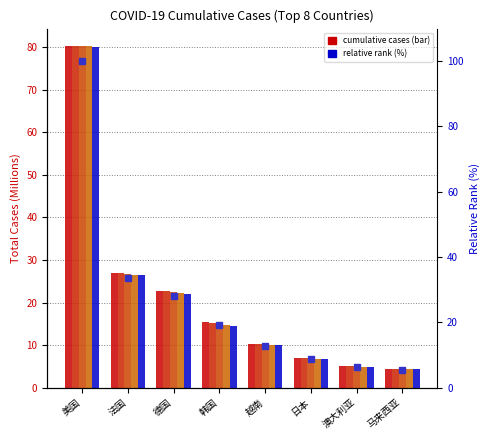

At 德国, list the series in order from largest to smallest.

relative rank (%), 2022年4月10日, 2022年4月9日, 2022年4月8日, 2022年4月7日, 2022年4月6日